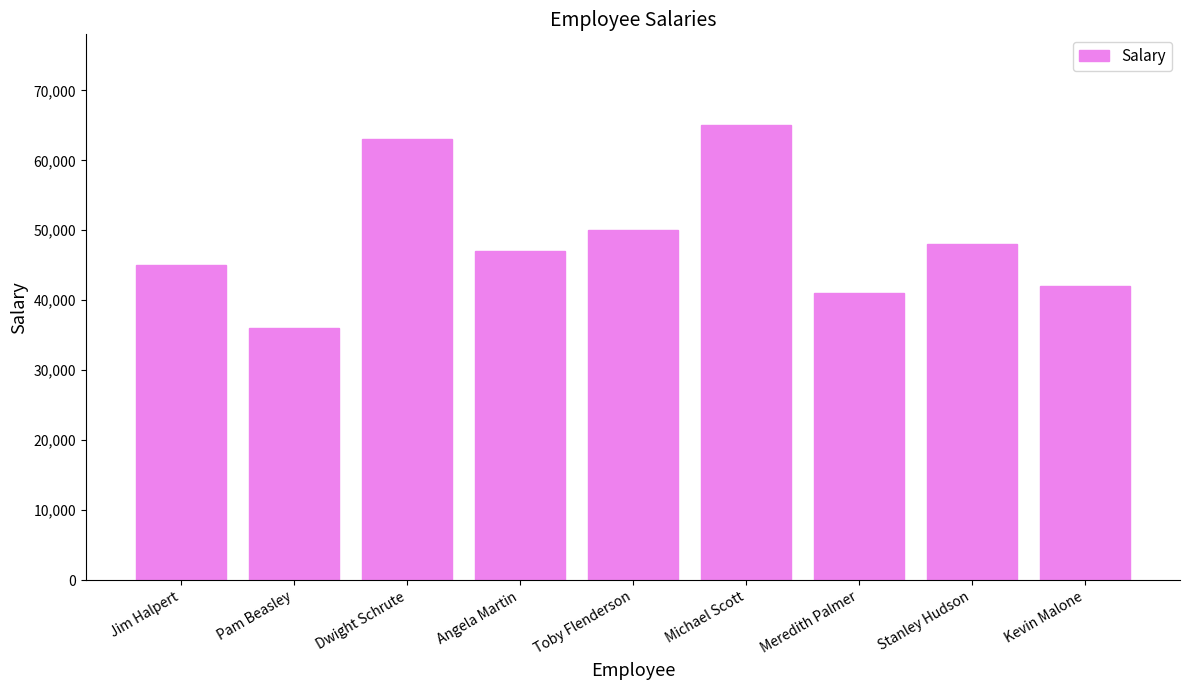

What is the sum of all values?

437000